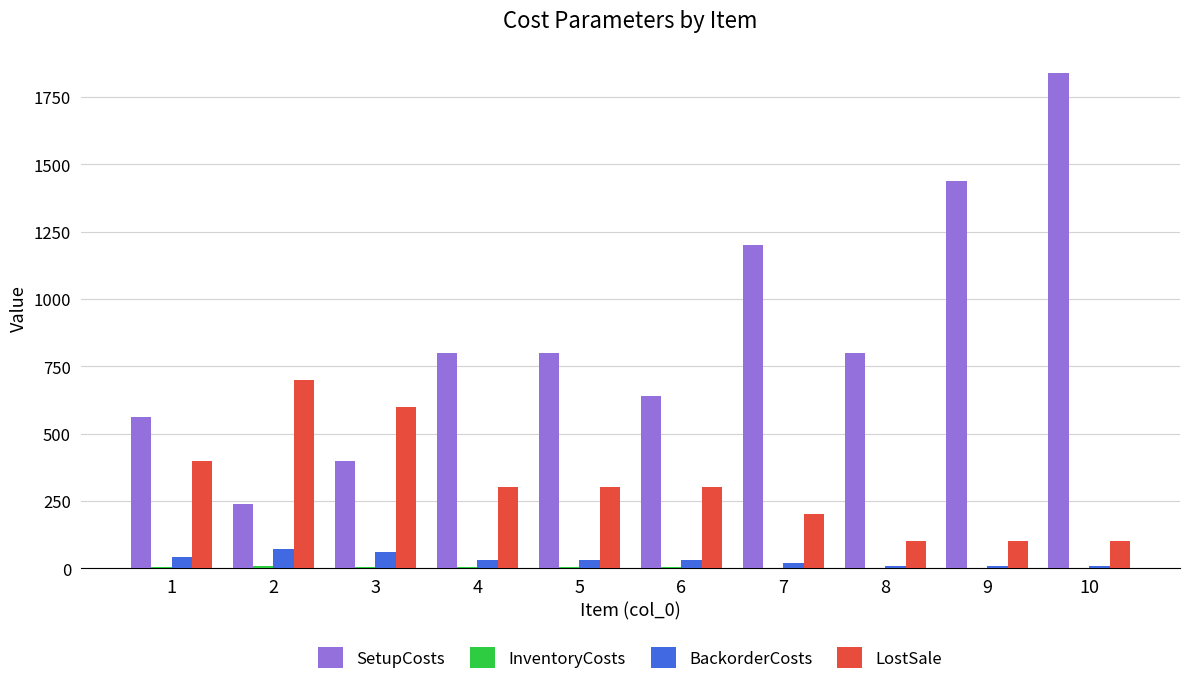

What is the greatest value displayed?

1840